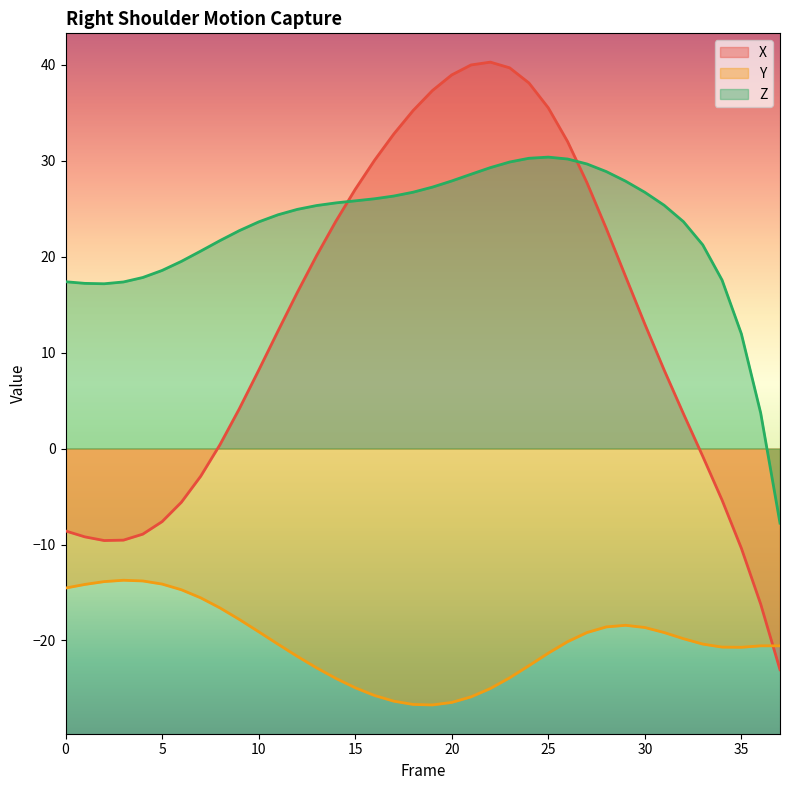

Which series ends up on top after the final intersection of X and Z?

Z